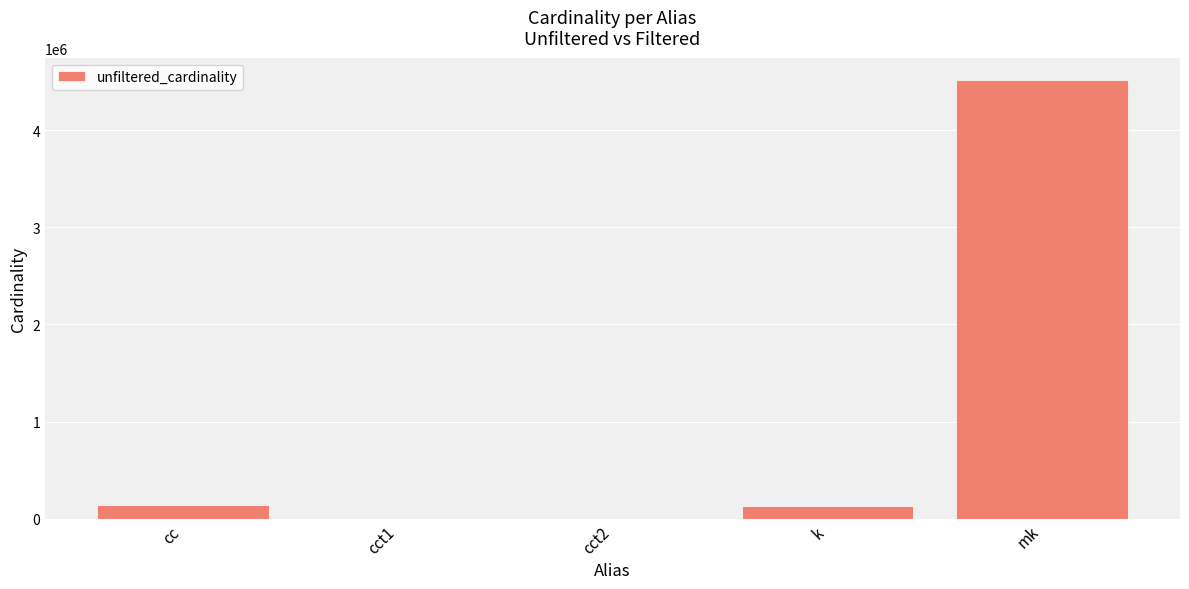

What is the approximate value at k?

134170